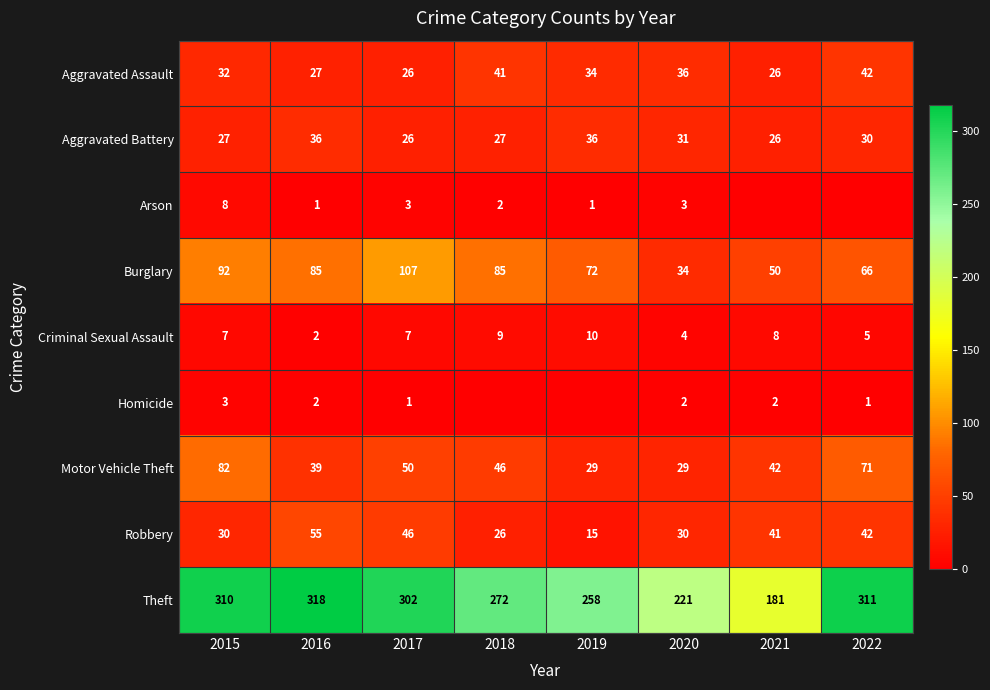

What is the difference between the highest and lowest values at 2016?

317